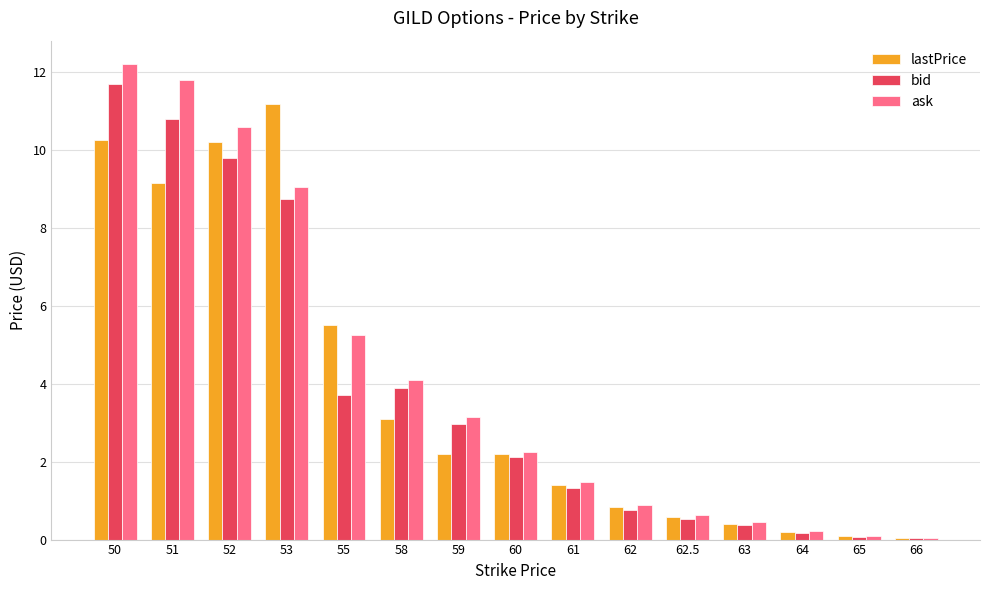

What value does the ask series have at 61?

1.5